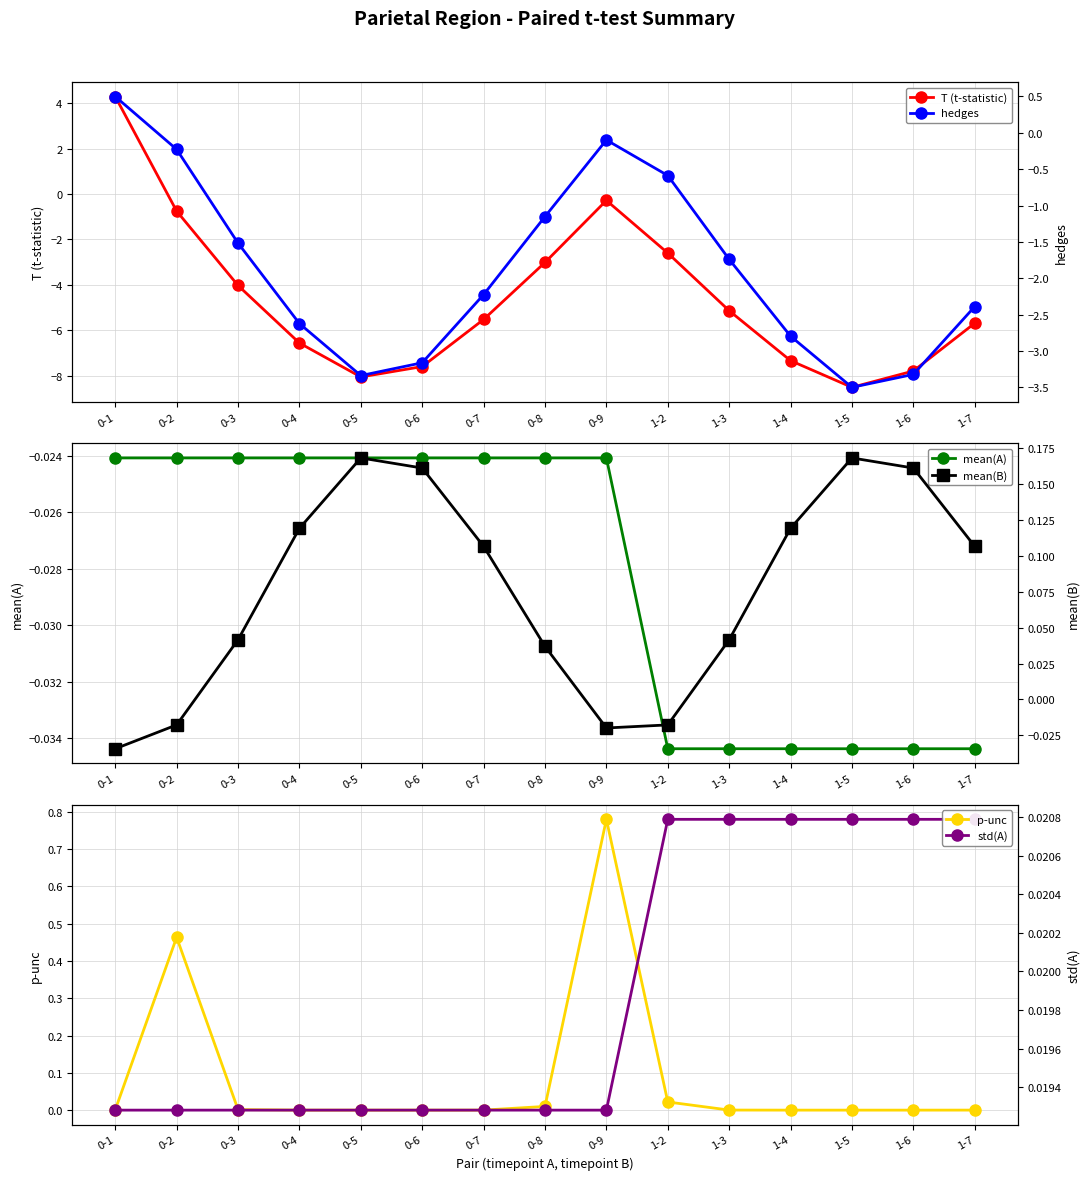

True or false: p-unc has a value of 0.0 at 1-7.

True